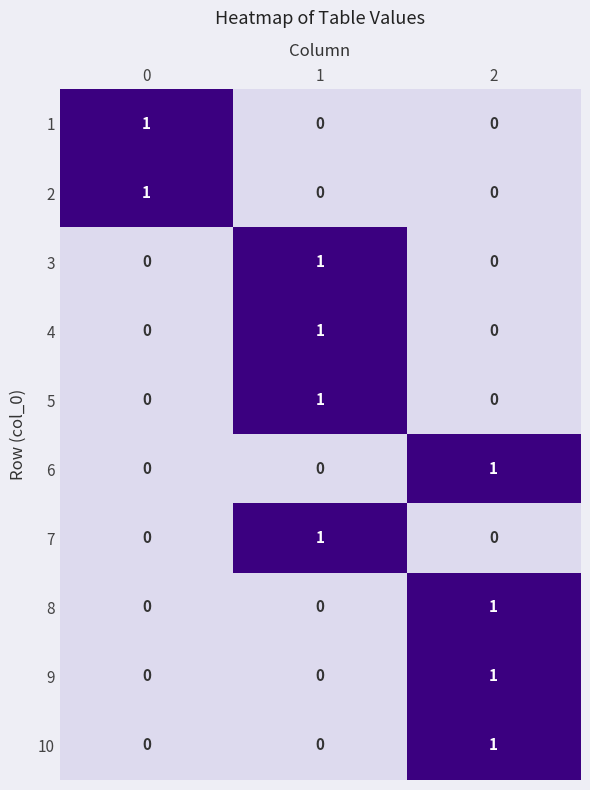

What is the maximum value shown in the chart?

1